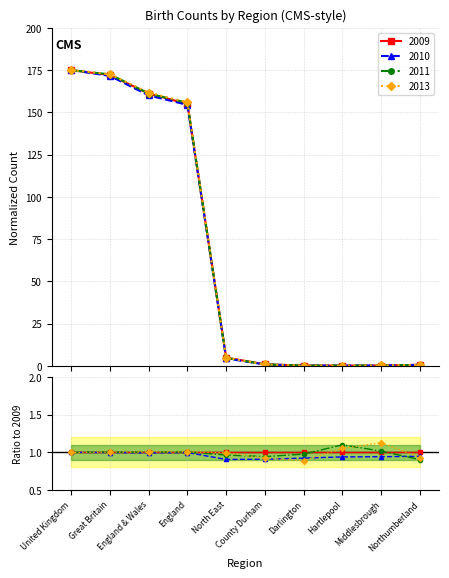

What position from the right is England & Wales?

8